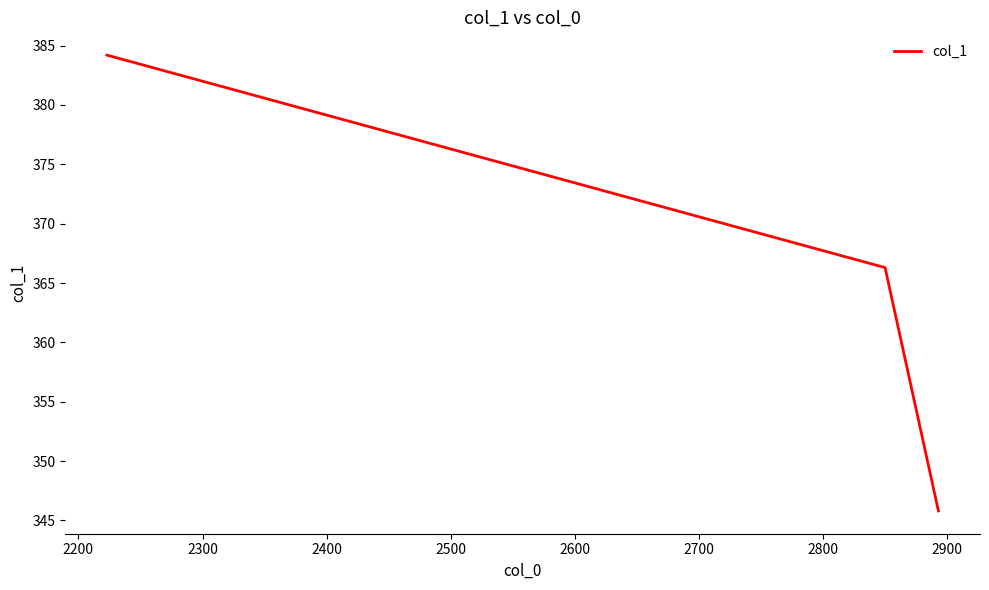

What is the greatest value displayed?

384.2